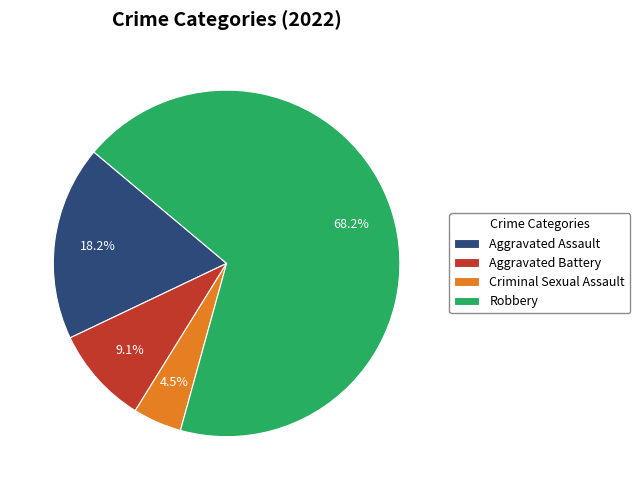

Is the sum of Robbery and Aggravated Assault greater than half?

Yes